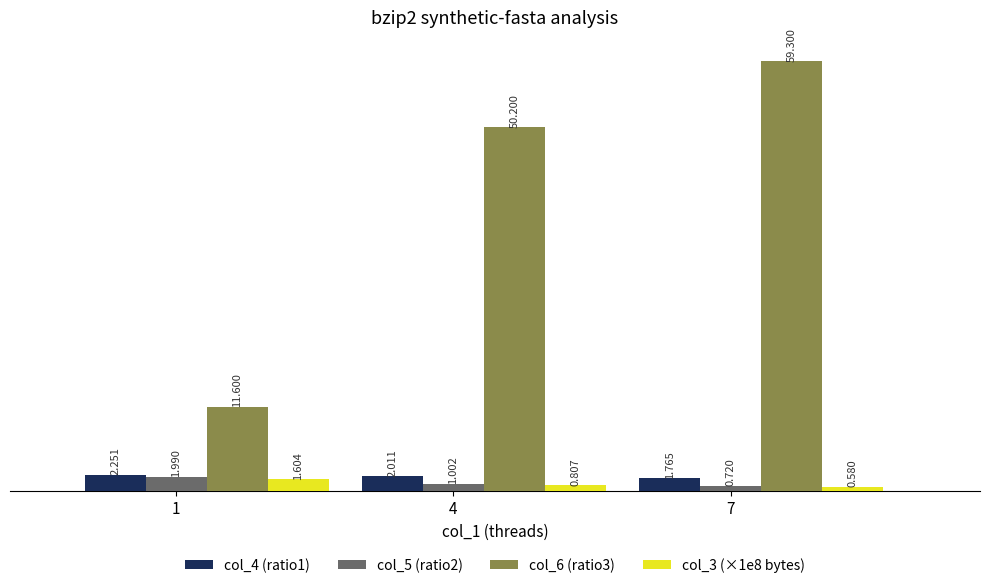

Is the value of col_5 (ratio2) at 1 greater than the value of col_6 (ratio3) at 7?

No